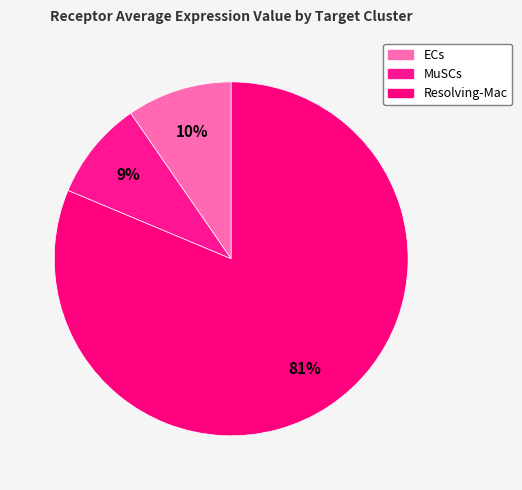

True or false: Resolving-Mac accounts for 81% of the total.

True